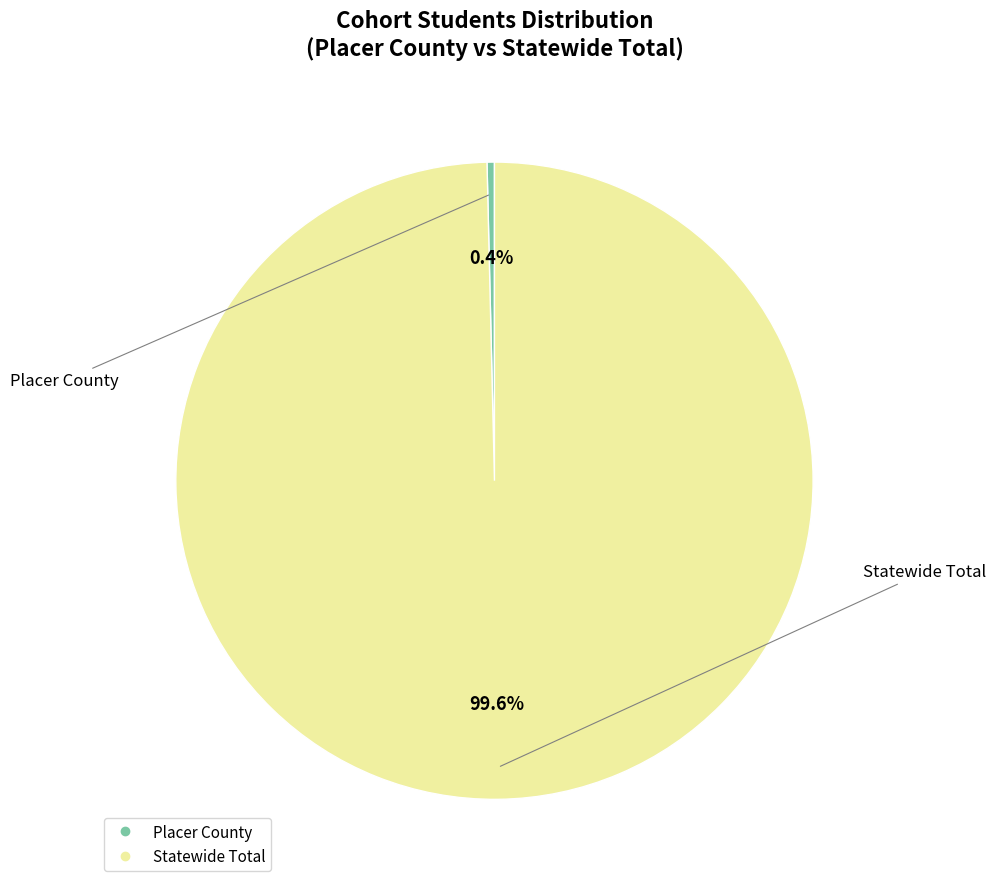

Combined, what portion of the pie is Placer County and Statewide Total?

100.0%